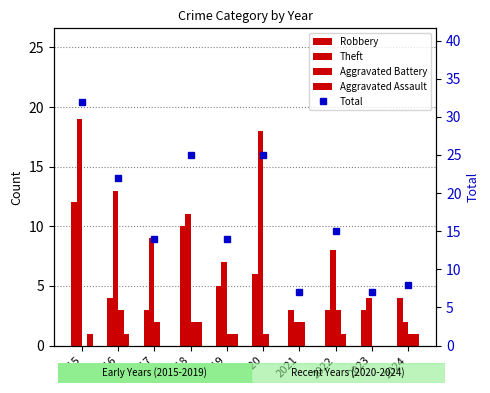

What is the value of the Robbery bar at the 1st from the left?

12